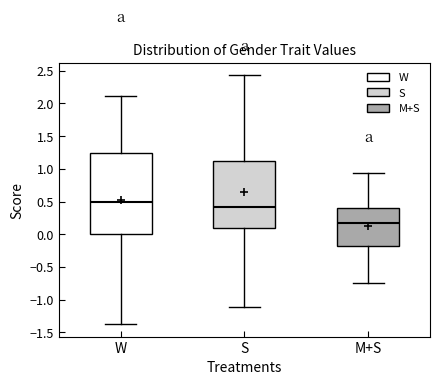

Which box is the tallest, from its lower edge to its upper edge?

W